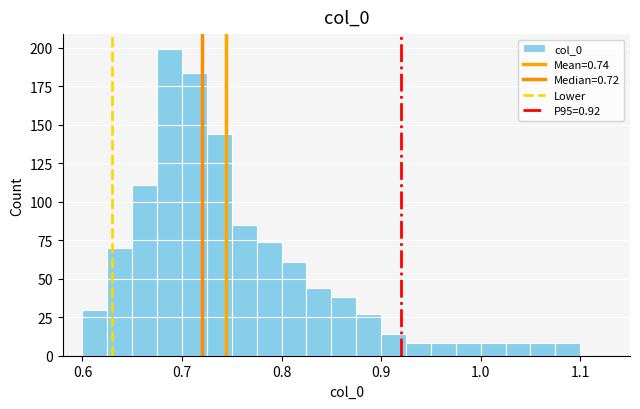

Read against the x-axis, roughly where is the centre of the tallest bar?

0.69